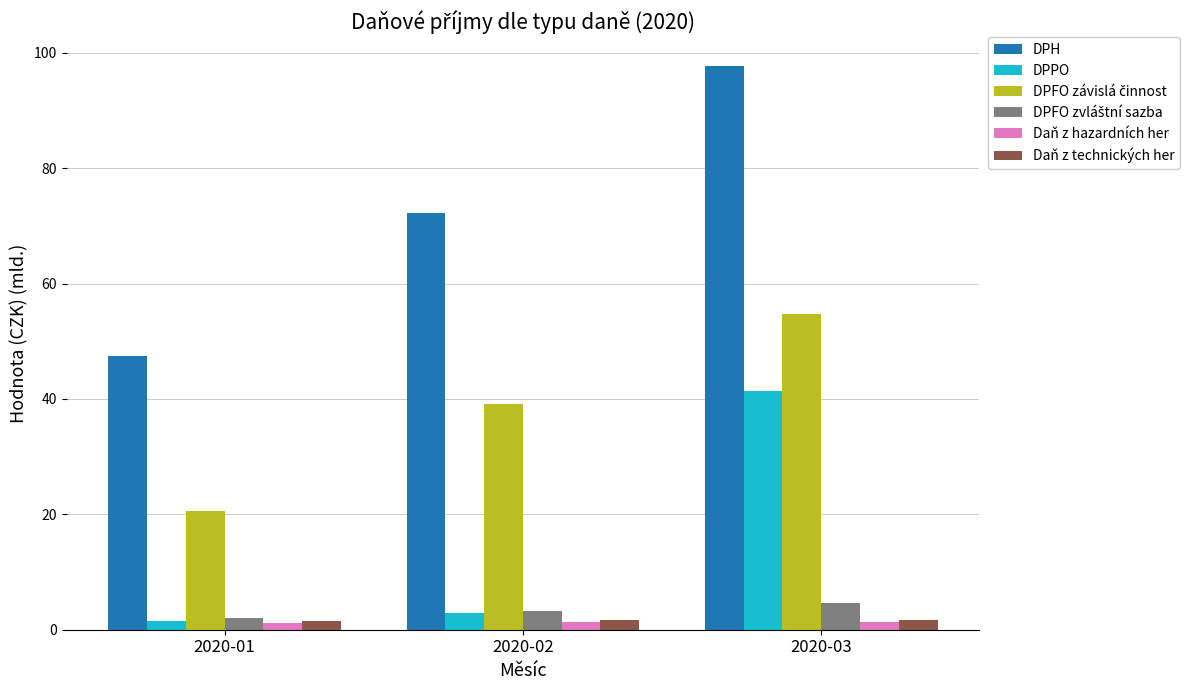

What is the value of the Daň z technických her bar at the 3rd from the left?

1.7